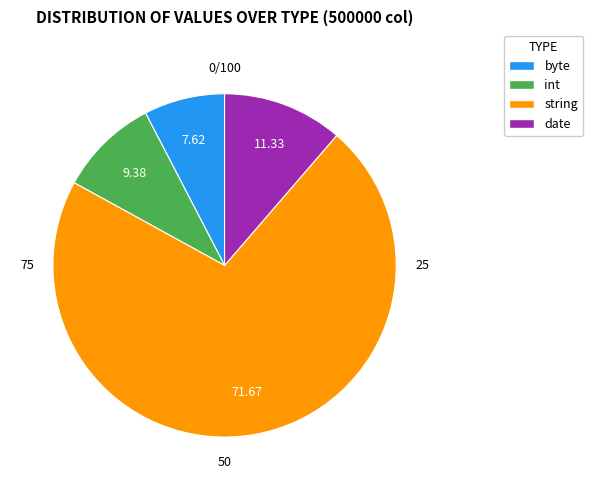

Rank the categories by value from lowest to highest.

byte, int, date, string